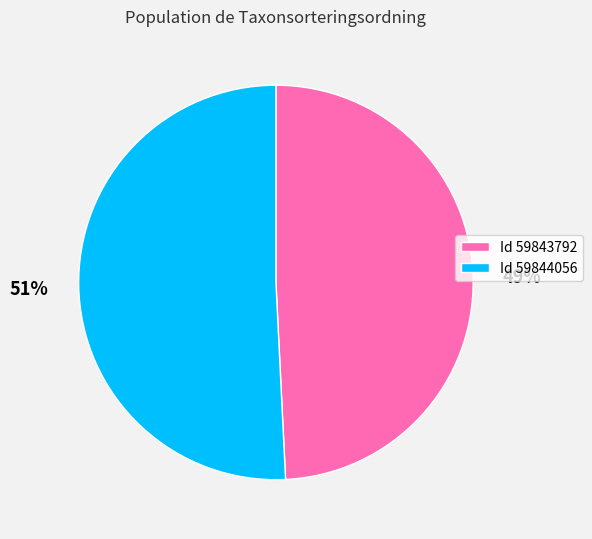

To the nearest percent, what portion does Id 59844056 represent?

51%